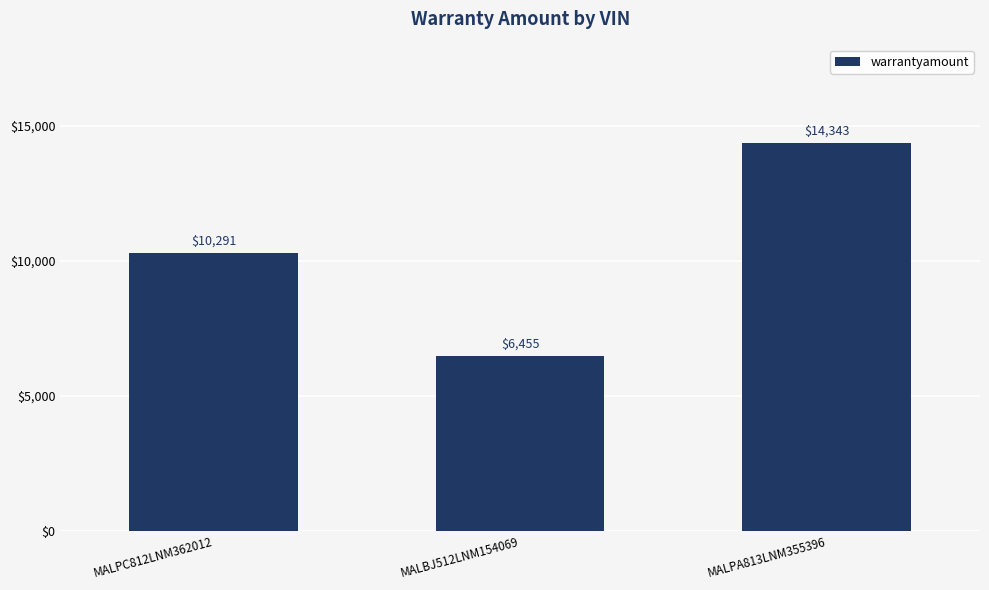

Is it true that the value at MALPC812LNM362012 is 10291?

True